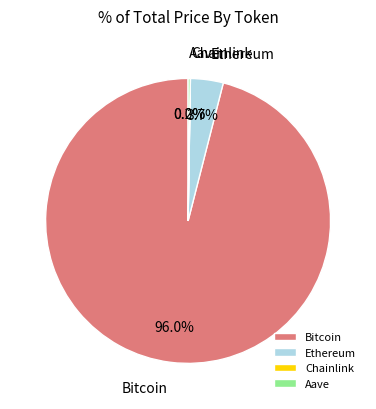

To the nearest percent, what percentage of the pie is Ethereum?

4%